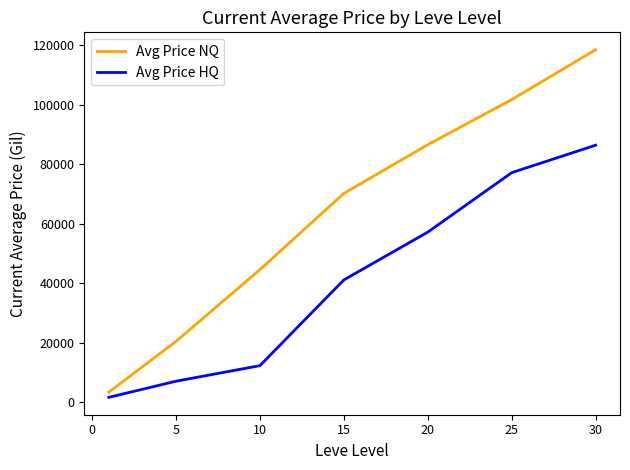

What is the maximum value for Avg Price HQ?

86444.7